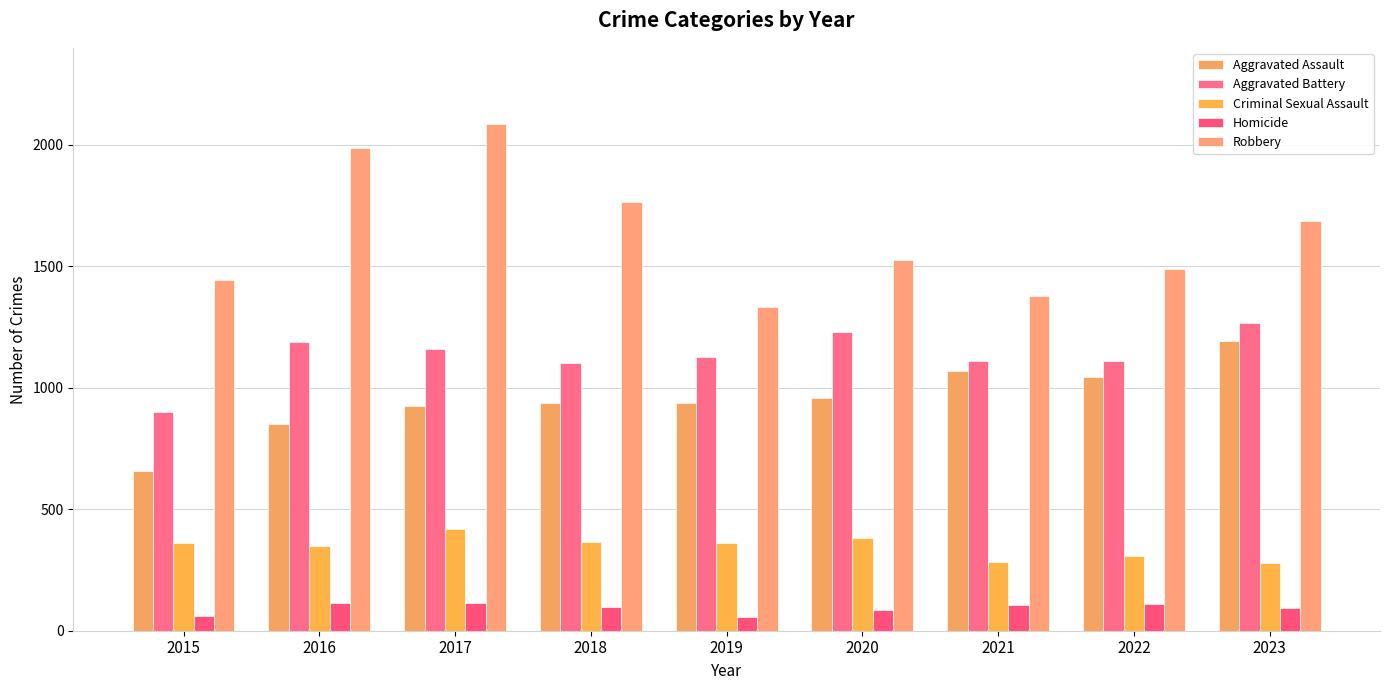

Reading right to left, transcribe all the data shown in this chart.

Aggravated Assault: 1193	1046	1070	957	937	937	925	852	658
Aggravated Battery: 1267	1110	1110	1232	1127	1101	1162	1190	902
Criminal Sexual Assault: 278	307	282	382	361	364	418	349	362
Homicide: 93	111	106	87	55	96	114	115	61
Robbery: 1685	1489	1380	1527	1333	1766	2085	1987	1446